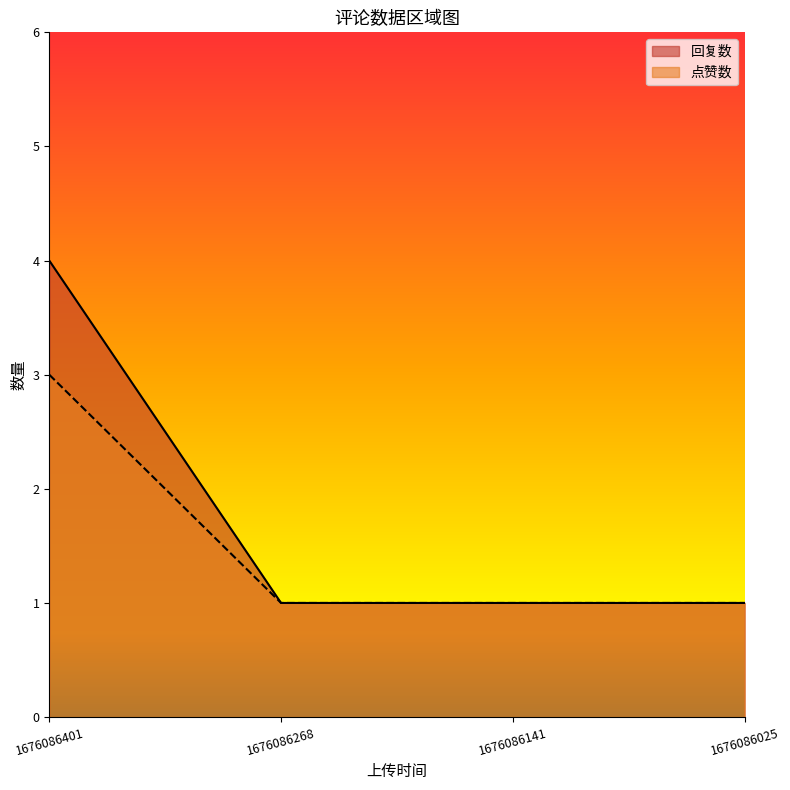

Is the value of 回复数 at 1676086401 greater than the value of 点赞数 at 1676086268?

Yes